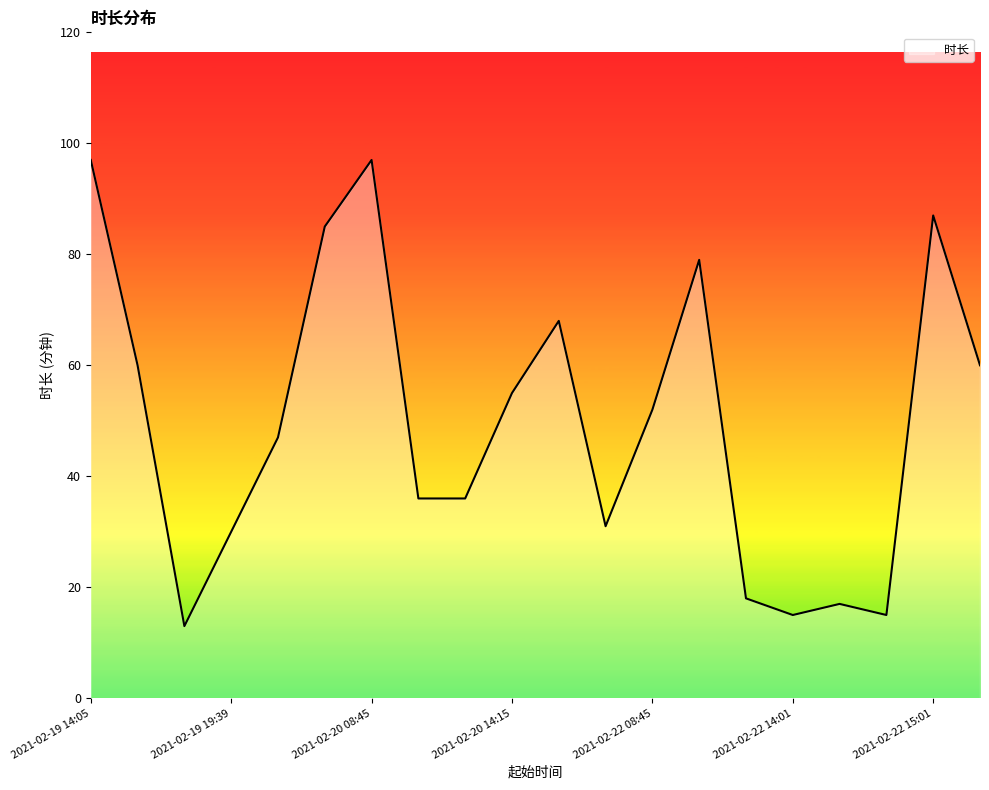

What is the difference between the maximum and minimum values?

84